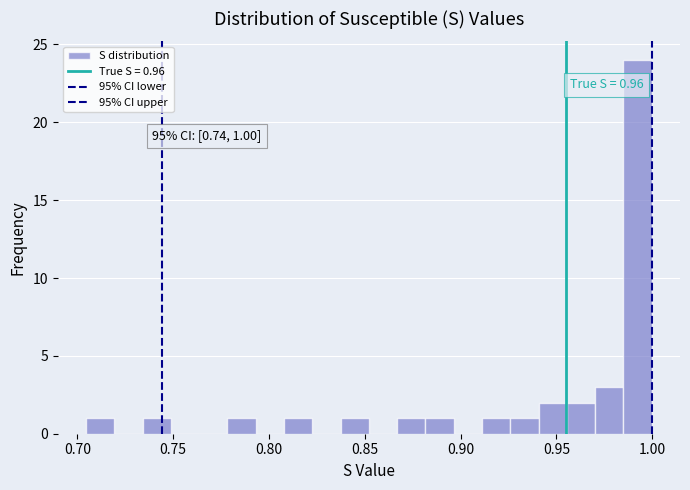

Around what value on the x-axis is the tallest bar? Give the approximate position of its centre, as read against the axis.

0.990